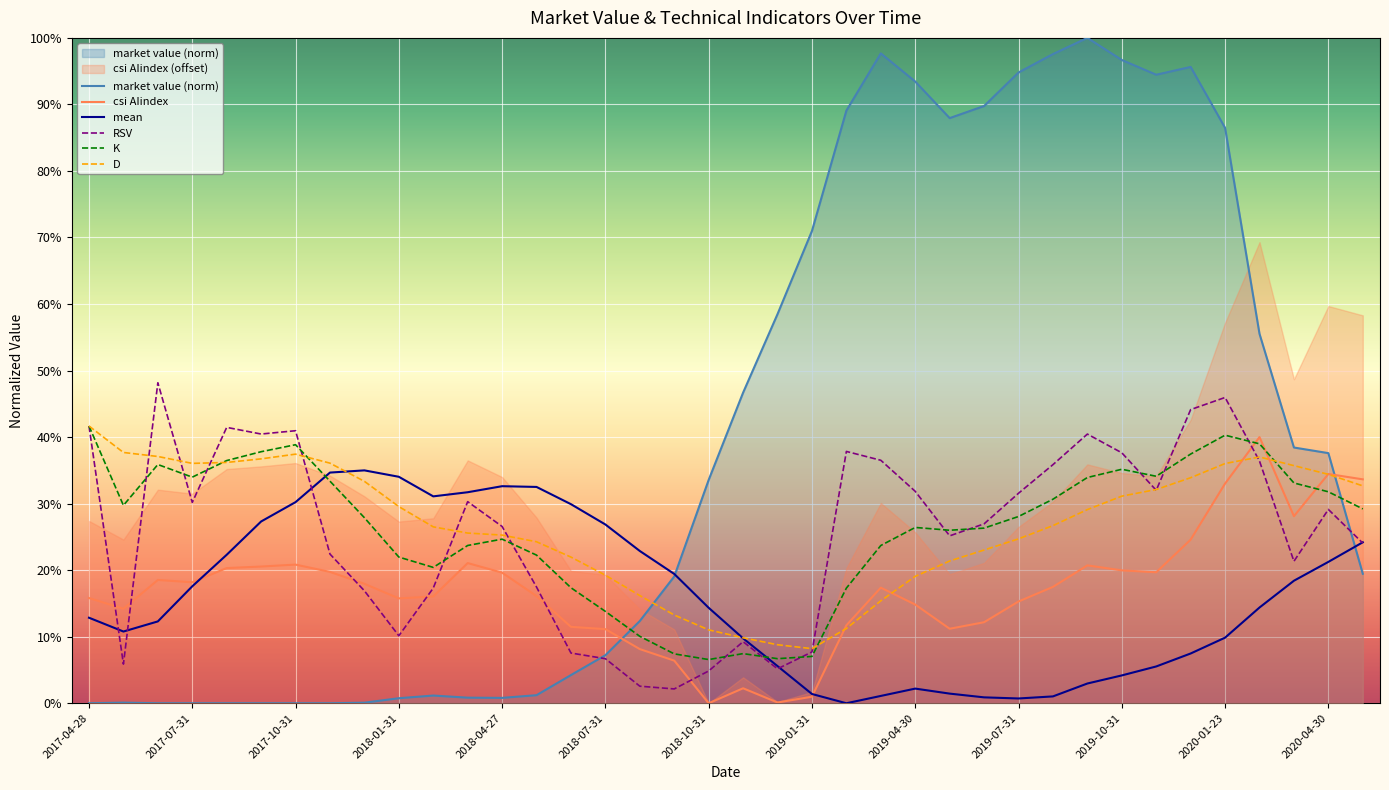

Count the number of data series in this chart.

6